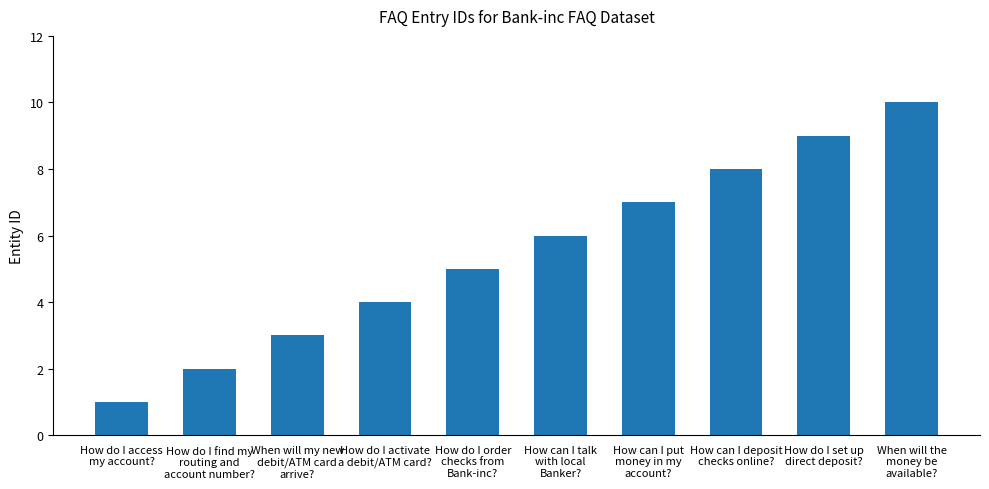

What is the difference between the second highest and minimum values?

8